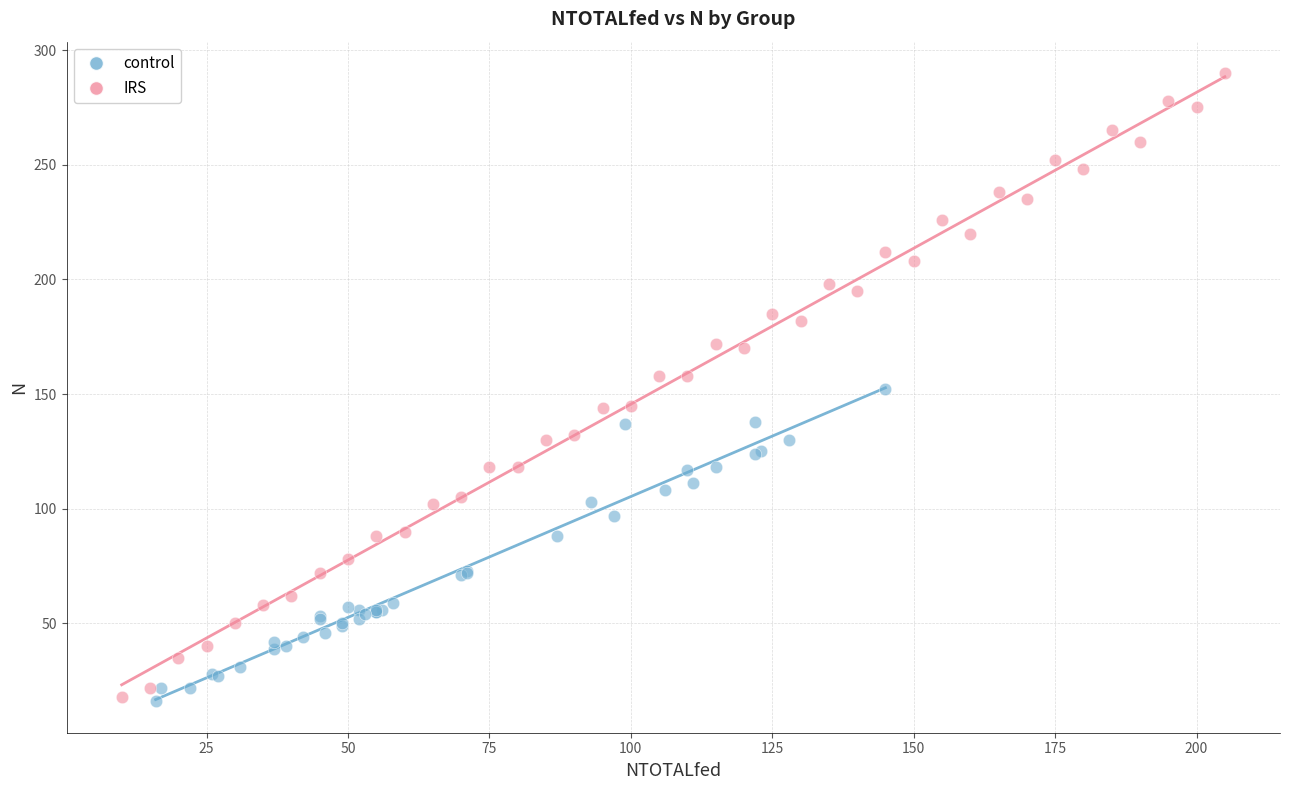

Which series has the widest spread of Y values?

IRS